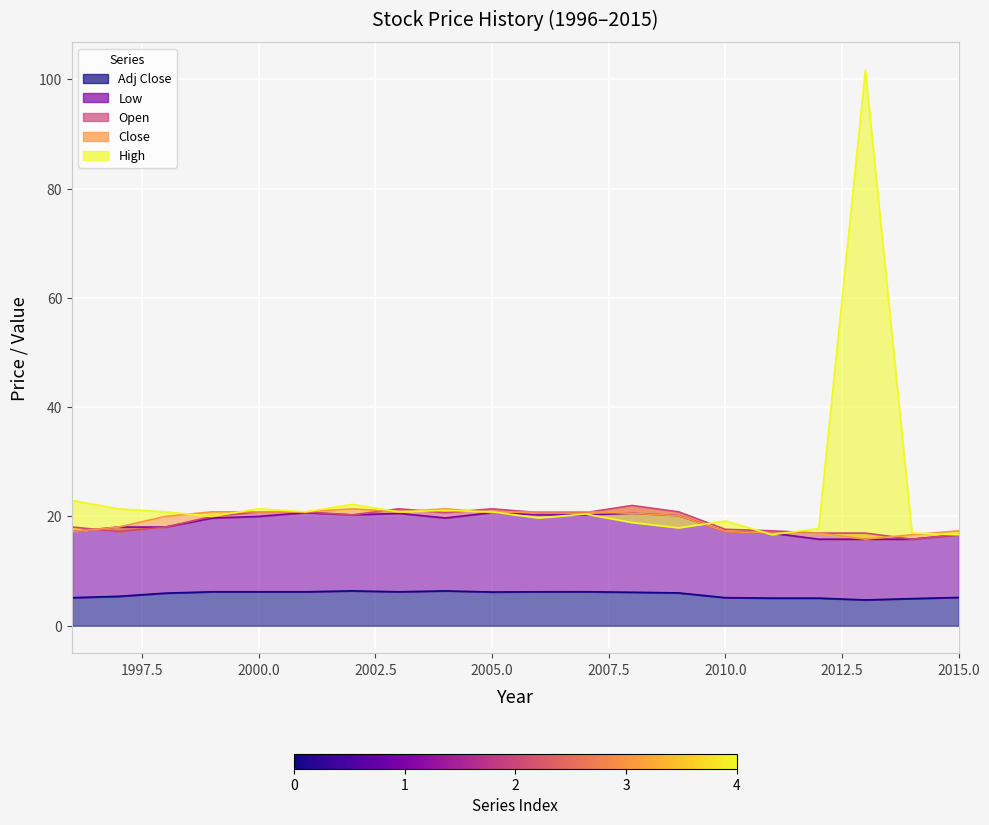

Reading right to left, what are all the values shown in this chart?

High: 16.6	16.9	101.7	17.8	16.7	19.2	17.9	18.9	20.4	19.7	20.8	21.1	20.8	22.2	20.8	21.4	20.0	20.8	21.4	22.9
Open: 16.6	15.8	16.9	16.9	17.4	17.6	20.8	22.0	20.7	20.7	21.4	20.7	21.4	20.3	20.8	20.8	20.0	18.1	17.2	18.1
Close: 17.4	16.6	15.8	16.9	16.9	17.2	20.1	20.6	20.9	20.8	20.7	21.4	20.8	21.4	20.8	20.8	20.8	20.0	18.1	17.2
Low: 16.6	15.8	15.8	15.8	16.9	17.2	20.1	20.6	20.3	20.3	20.7	19.7	20.6	20.3	20.7	20.0	19.7	18.1	18.1	17.2
Adj Close: 5.2	5.0	4.7	5.0	5.0	5.1	6.0	6.1	6.2	6.2	6.2	6.4	6.2	6.4	6.2	6.2	6.2	6.0	5.4	5.1